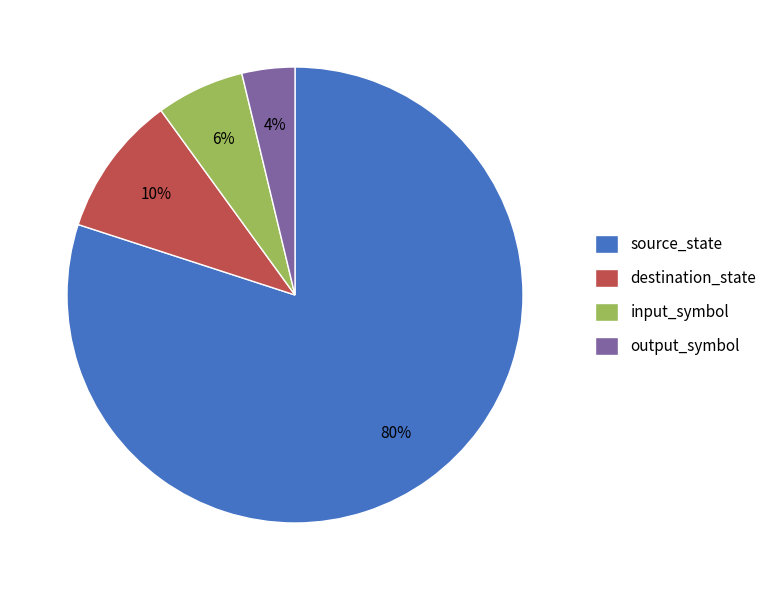

How many segments does this pie chart have?

4